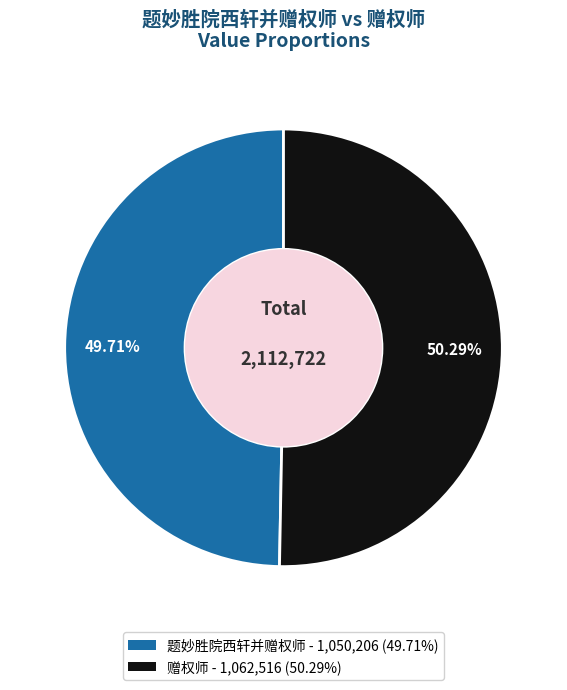

What percentage do 题妙胜院西轩并赠权师 and 赠权师 together represent?

100.0%